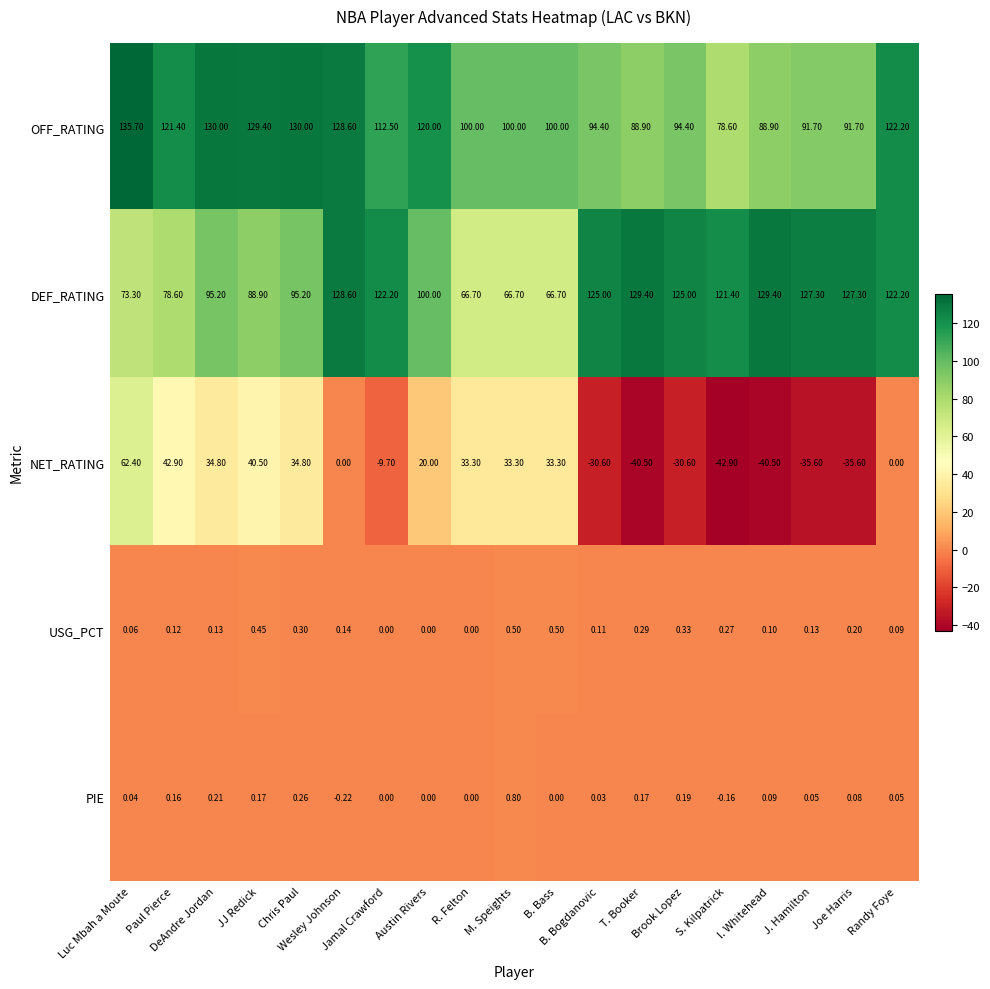

Which series has the largest total across all categories?

OFF_RATING